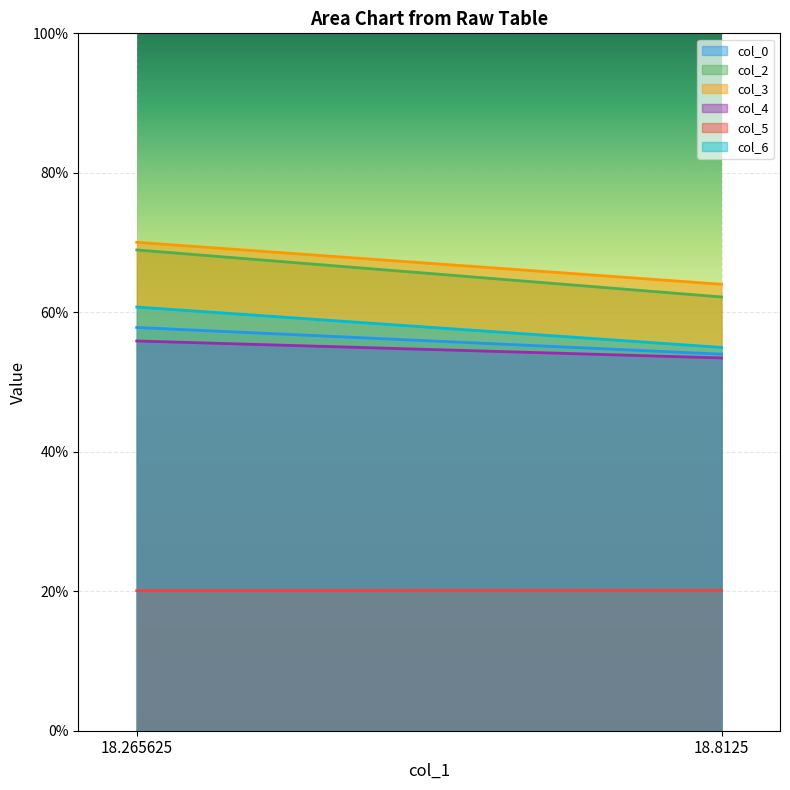

What is the difference between the col_3 values at 18.8125 and 18.265625?

6.0